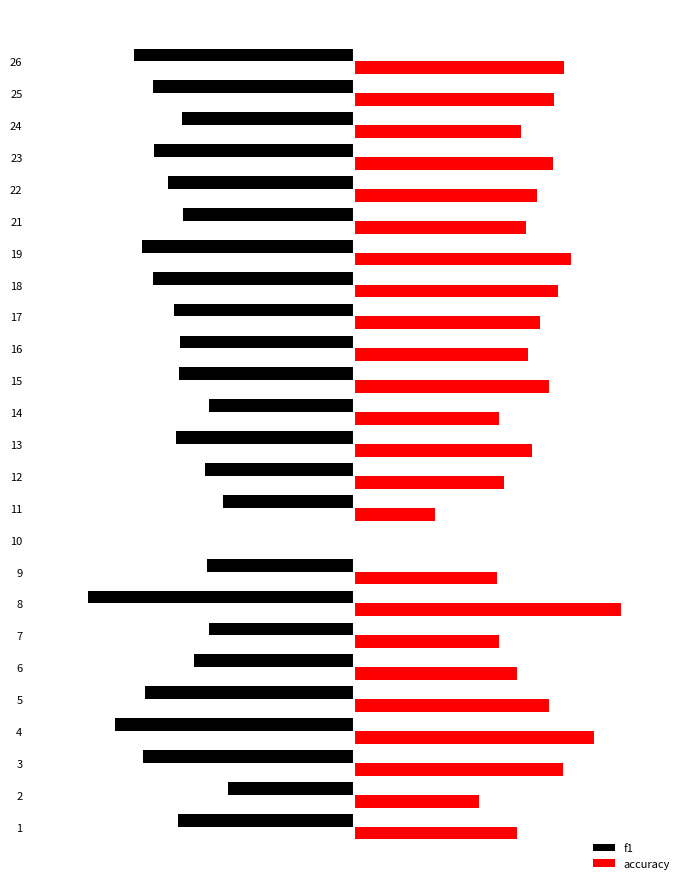

Between 6 and 23, which series saw the biggest shift?

f1